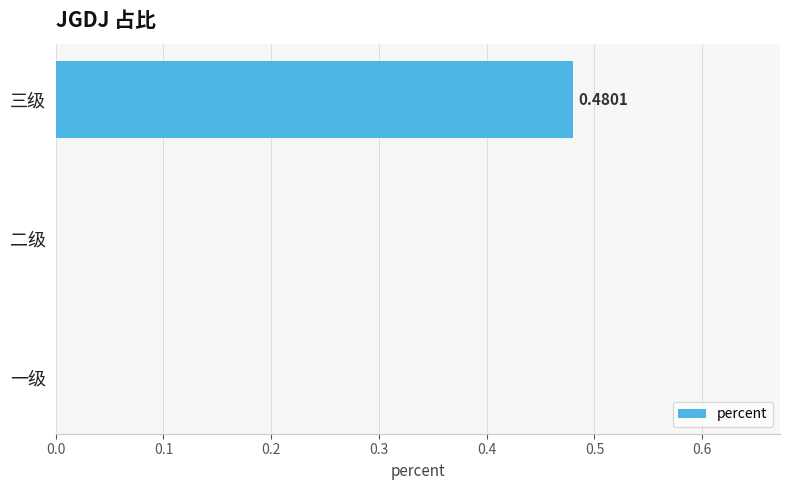

Count the number of data series in this chart.

1